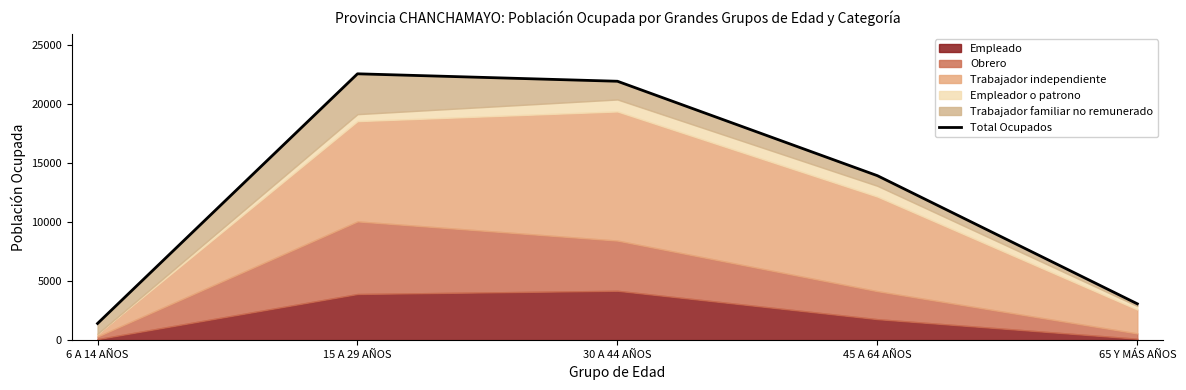

Which has a higher value, 15 A 29 AÑOS or 6 A 14 AÑOS?

15 A 29 AÑOS